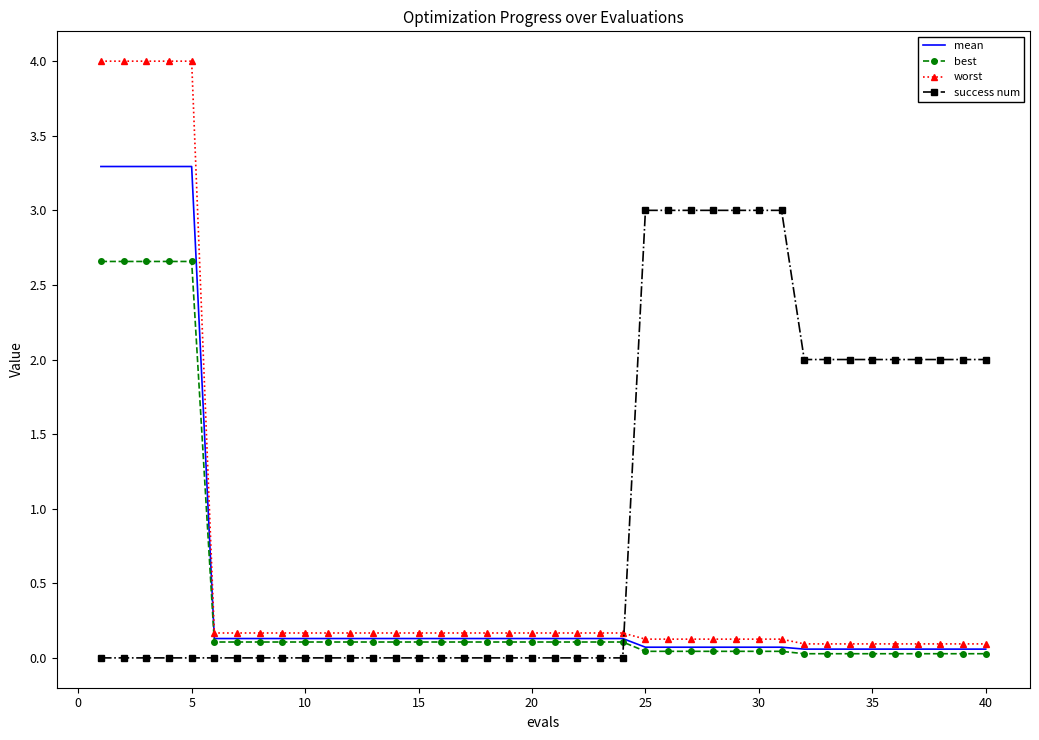

What is the highest value of the best series?

2.7